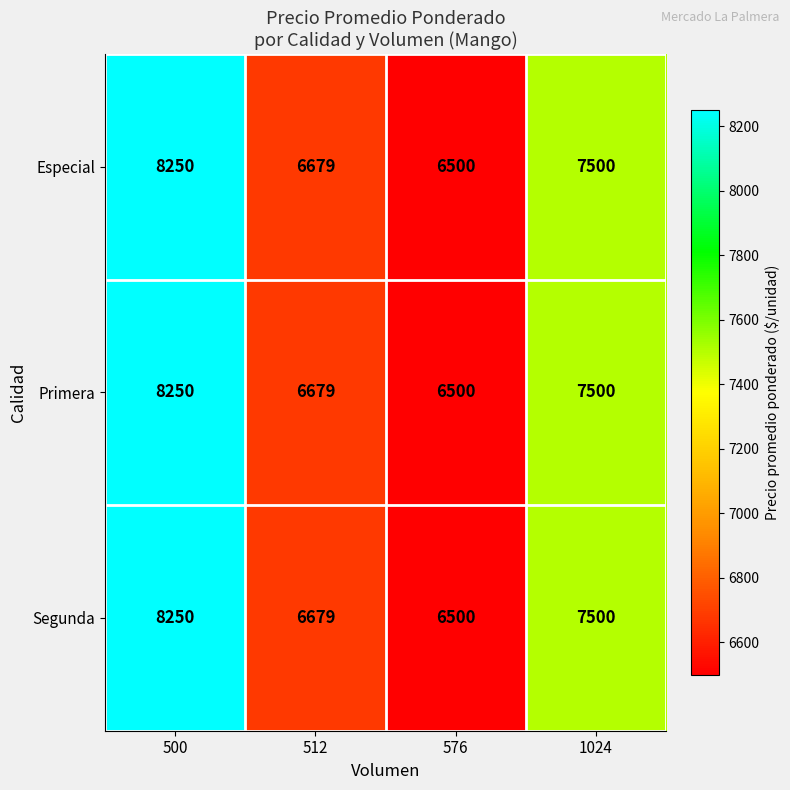

Is it true that Segunda equals 8879 at 576?

False